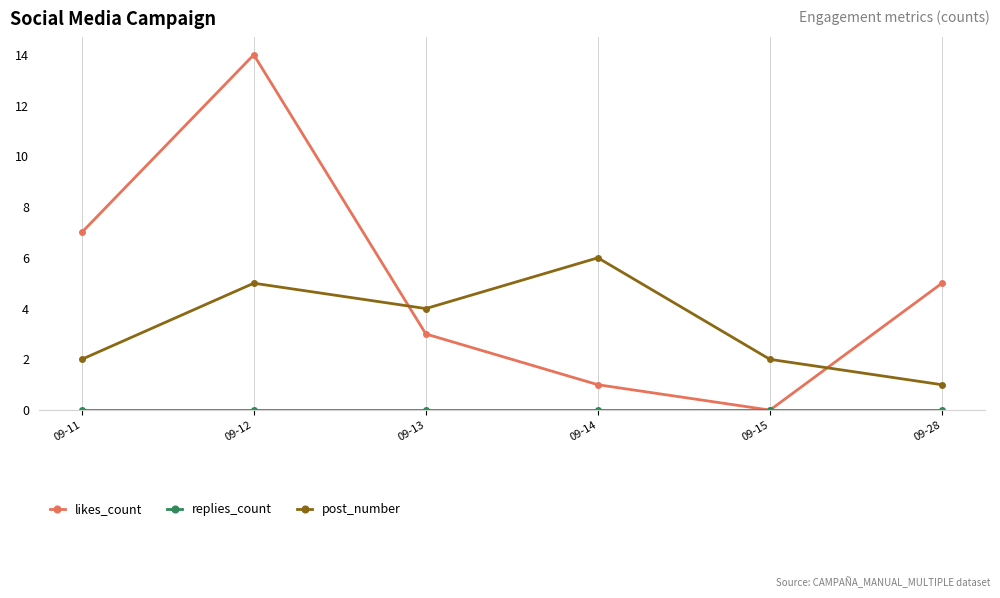

Which series has the widest spread of values?

likes_count